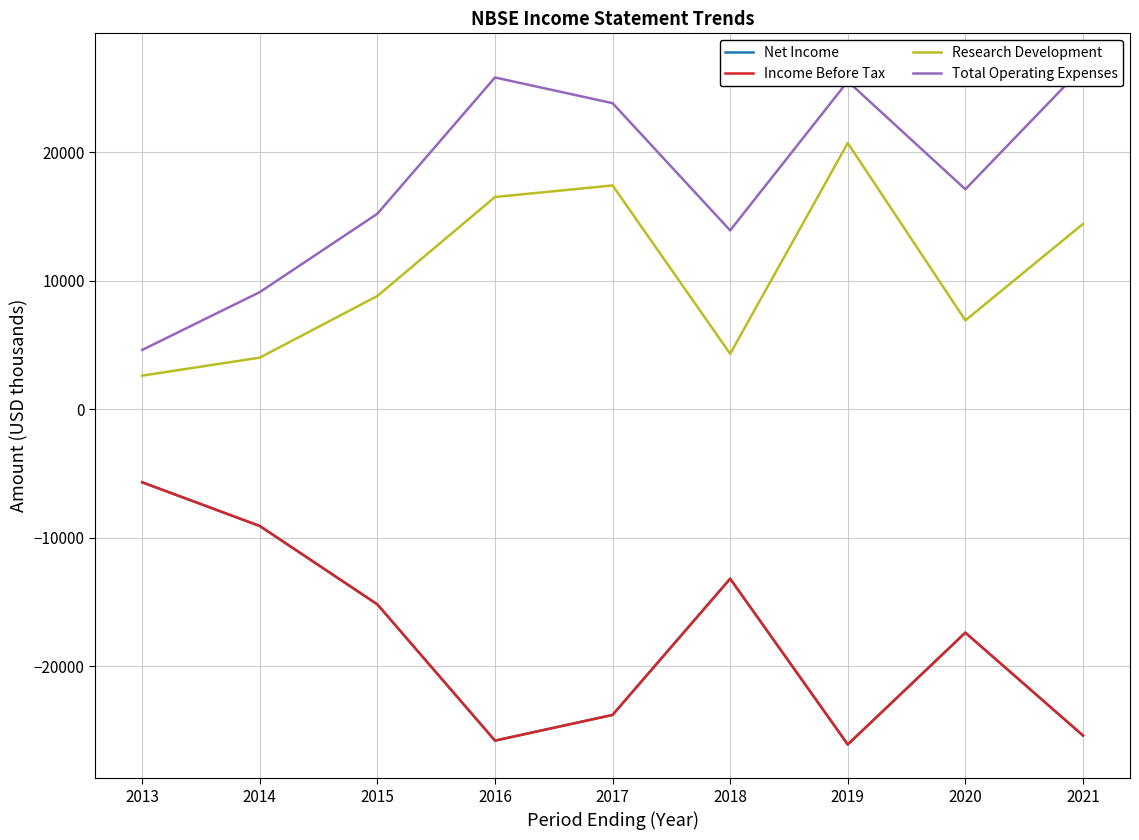

What is the spread (max minus min) of values at 2019?

51600